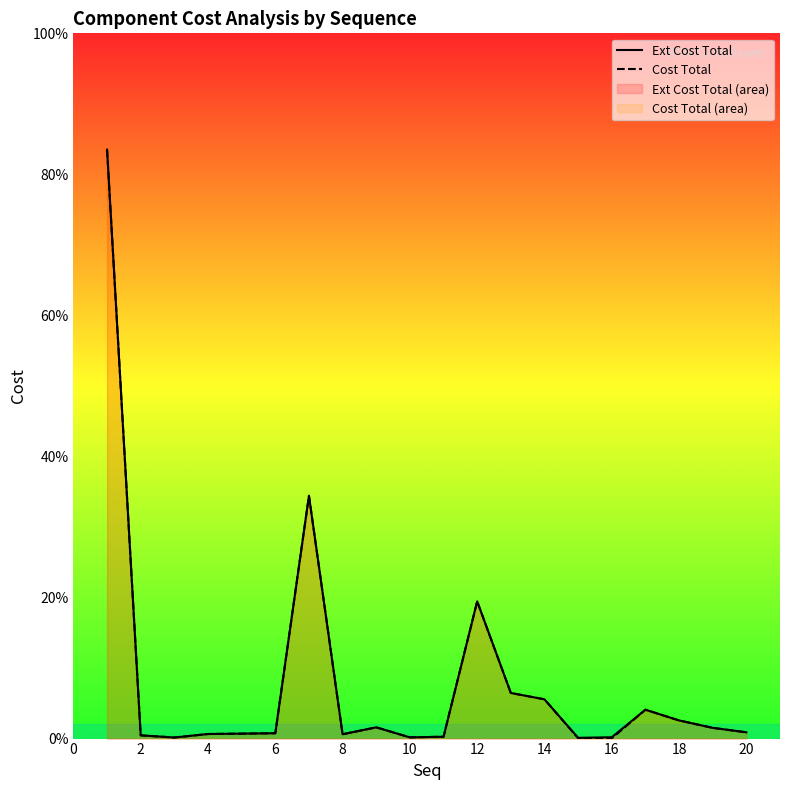

True or false: Ext Cost Total and Cost Total intersect in this chart.

False